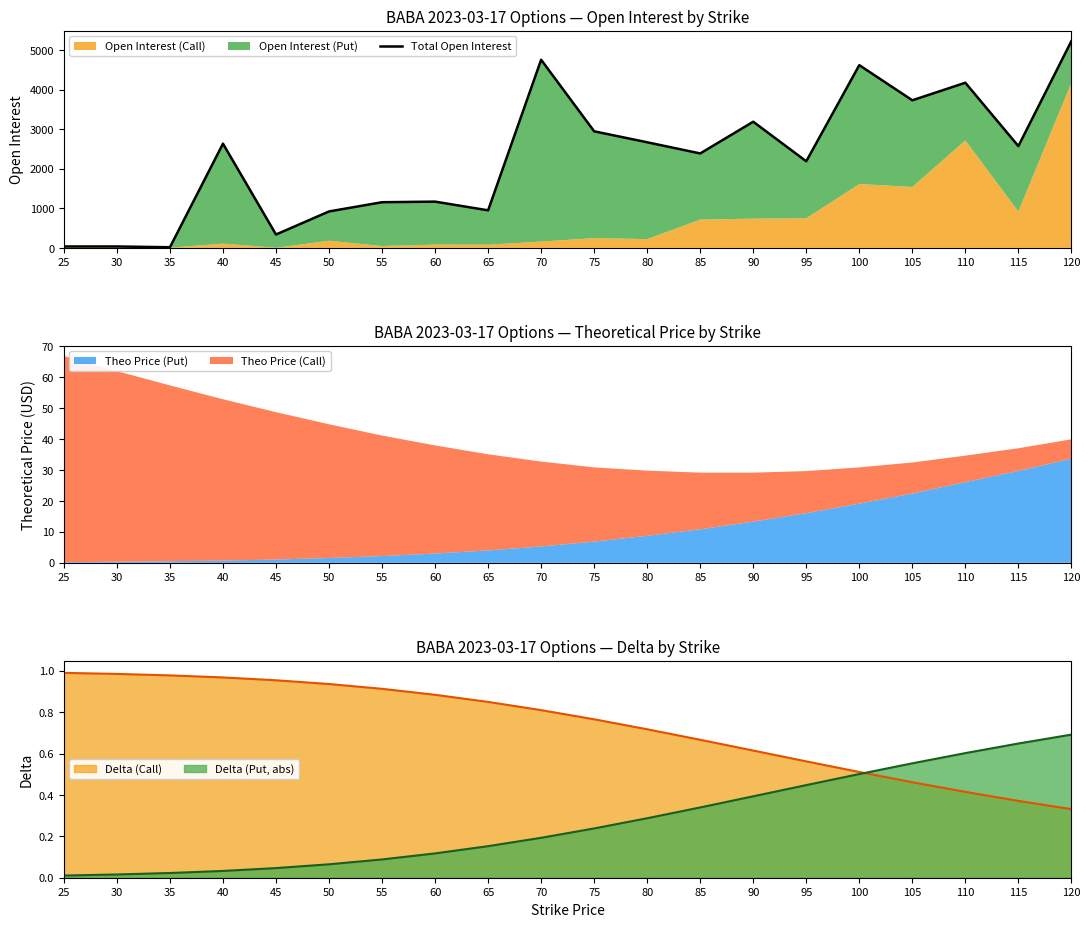

Reading right to left, transcribe all the data shown in this chart.

5225	2571	4172	3729	4617	2188	3187	2386	2668	2945	4753	949	1169	1154	921	338	2633	17	36	36